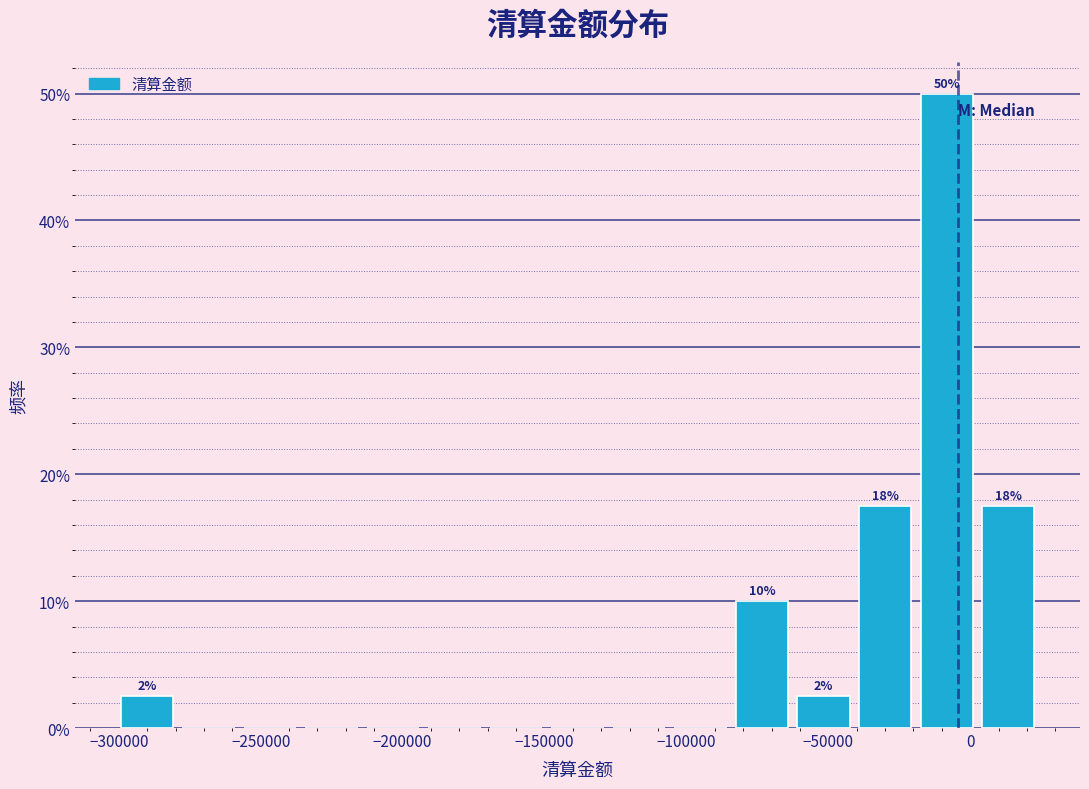

Which range on the x-axis has the tallest bar?

-20000 to 5000